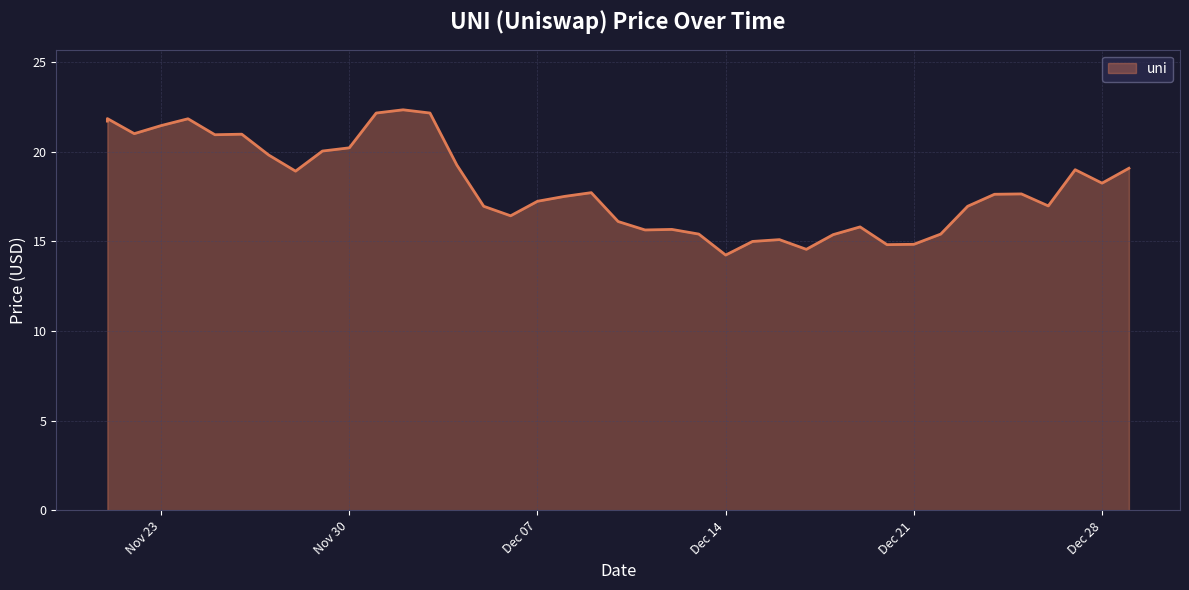

How many points are lower than both their immediate neighbors (excluding endpoints)?

10